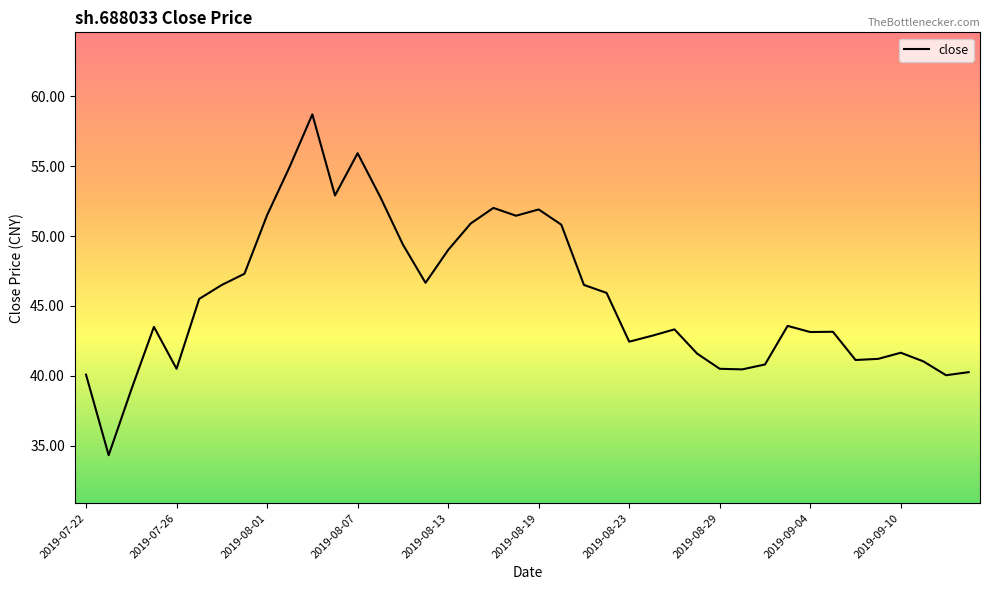

Is this an area chart (filled region under the line)?

No